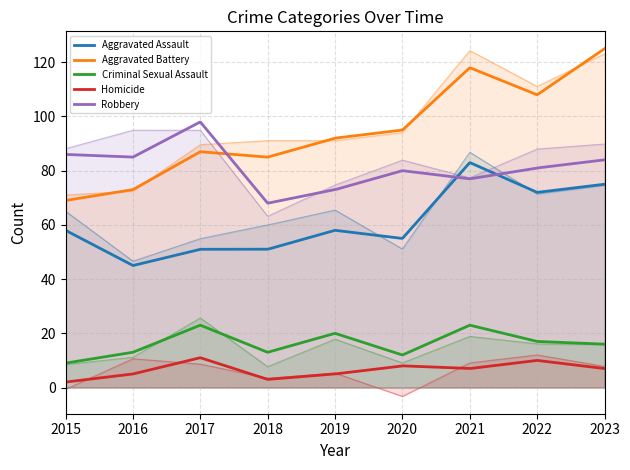

Which series changed the most between 2016 and 2021?

Aggravated Battery